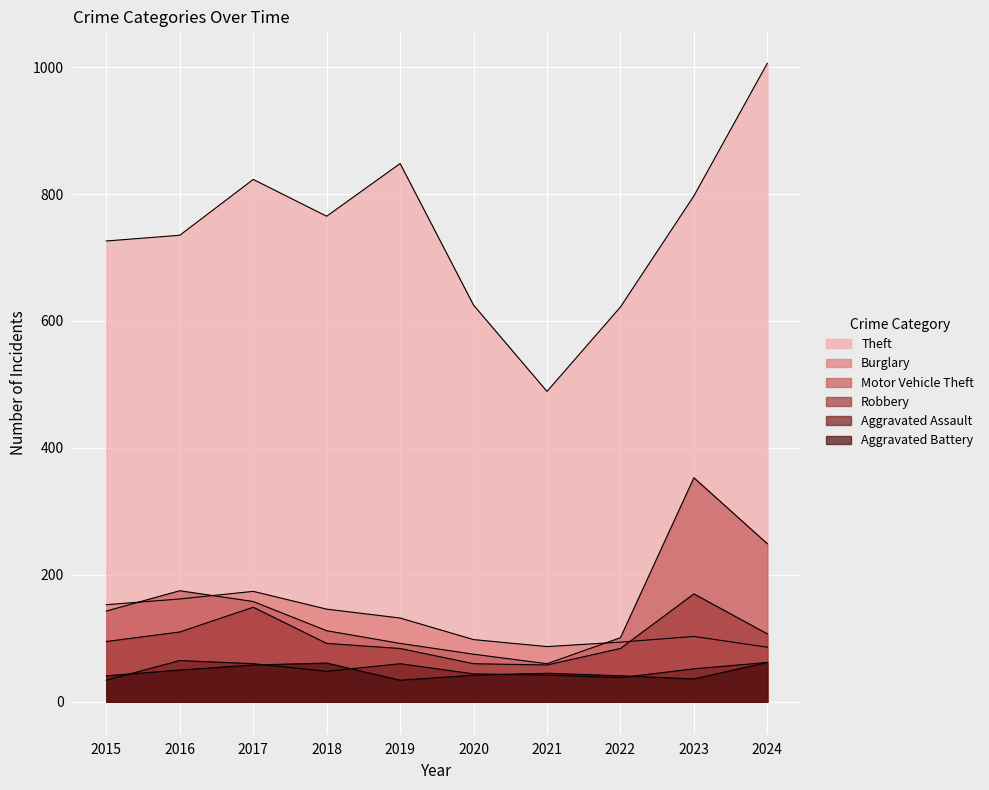

How many interior local valleys does the Motor Vehicle Theft series have?

1